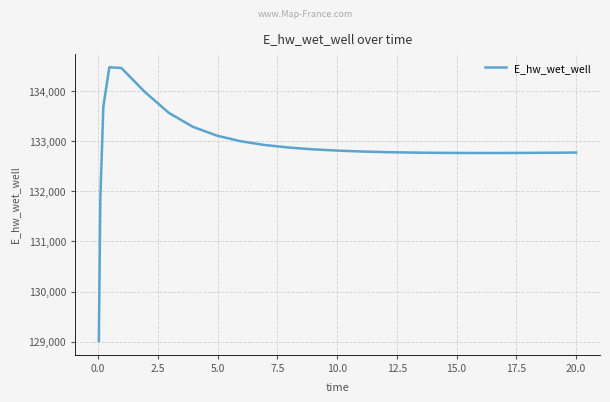

What is the difference between the maximum and minimum values?

5463.0